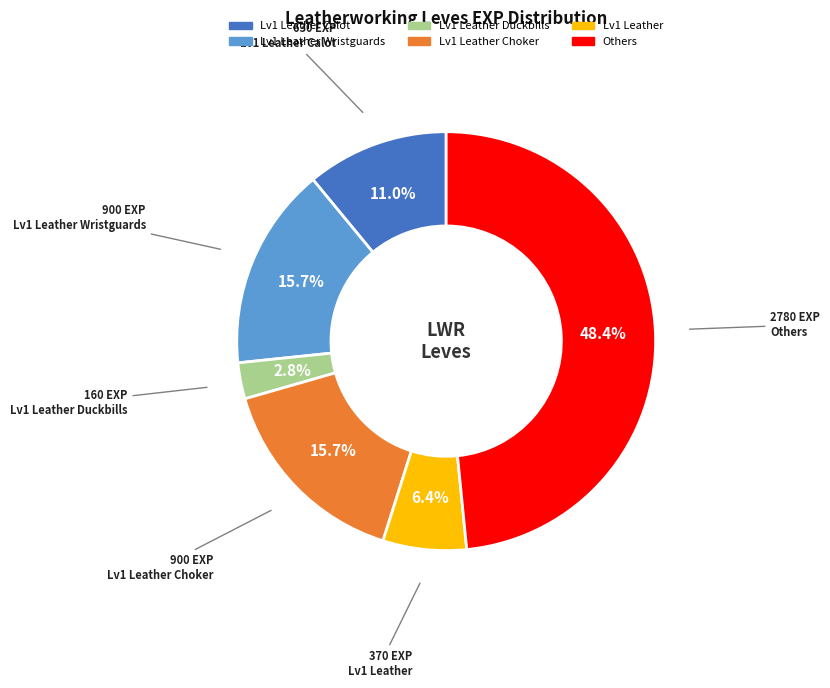

Is there a majority slice in this chart?

No